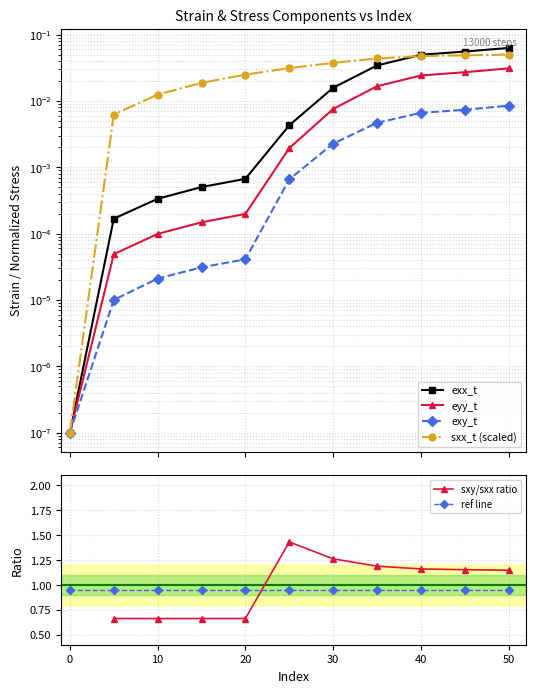

Which series has the largest total across all categories?

ref line